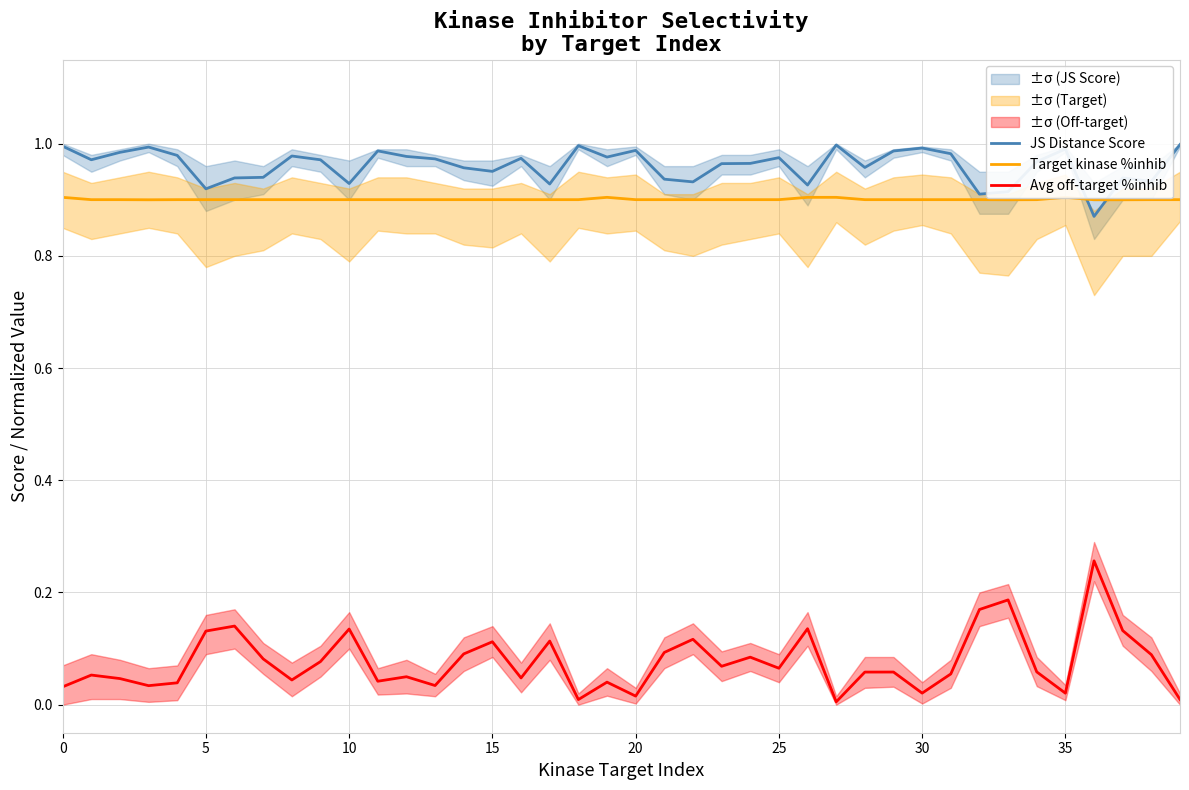

What is the greatest value displayed?

1.0